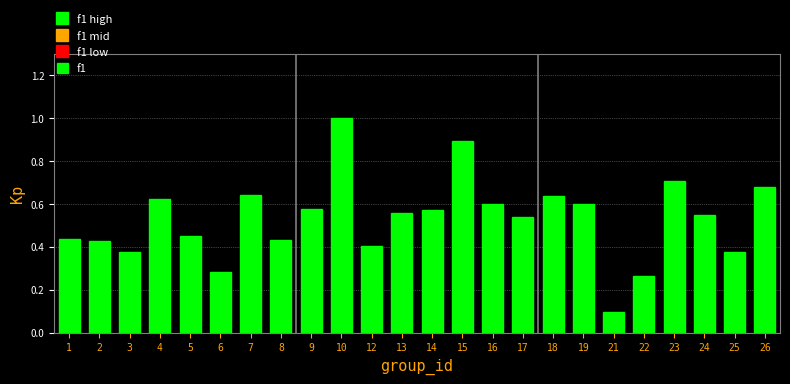

Where is the data nearest to the value 0?

21